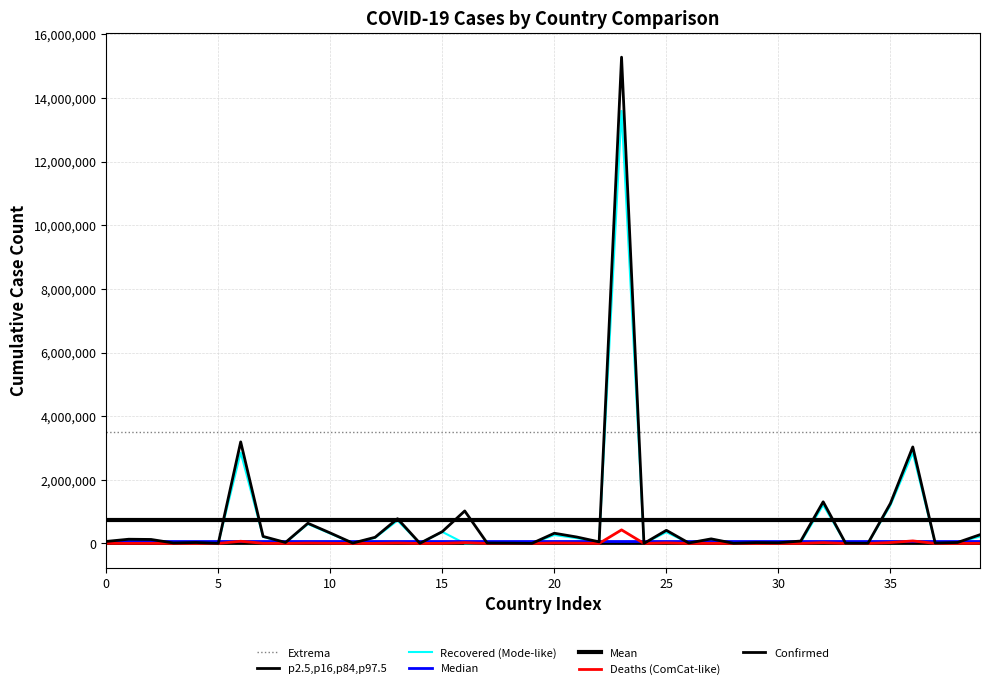

How many data points in Confirmed are less than 74946?

20